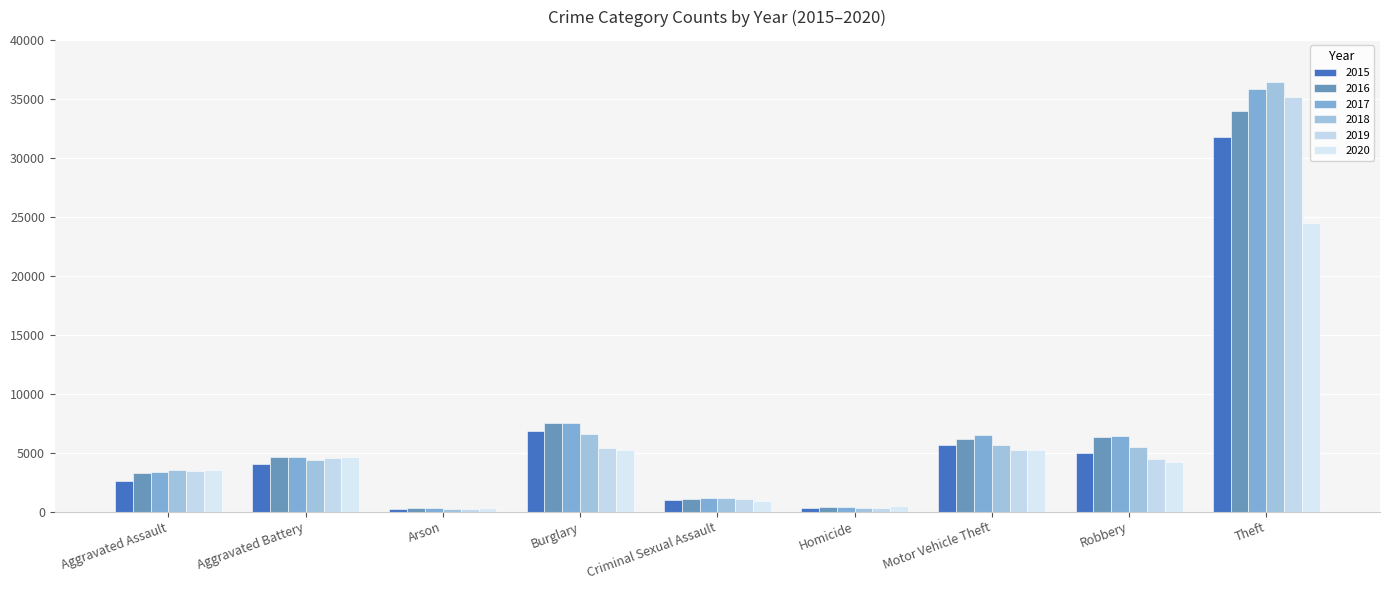

Reading right to left, transcribe all the data shown in this chart.

2015: 31791	4963	5614	273	996	6858	249	4001	2568
2016: 33975	6293	6147	404	1087	7553	302	4631	3245
2017: 35877	6385	6525	413	1135	7543	270	4600	3398
2018: 36447	5499	5623	328	1120	6593	209	4396	3542
2019: 35130	4438	5271	291	1099	5378	210	4563	3468
2020: 24489	4220	5189	452	872	5269	332	4667	3543